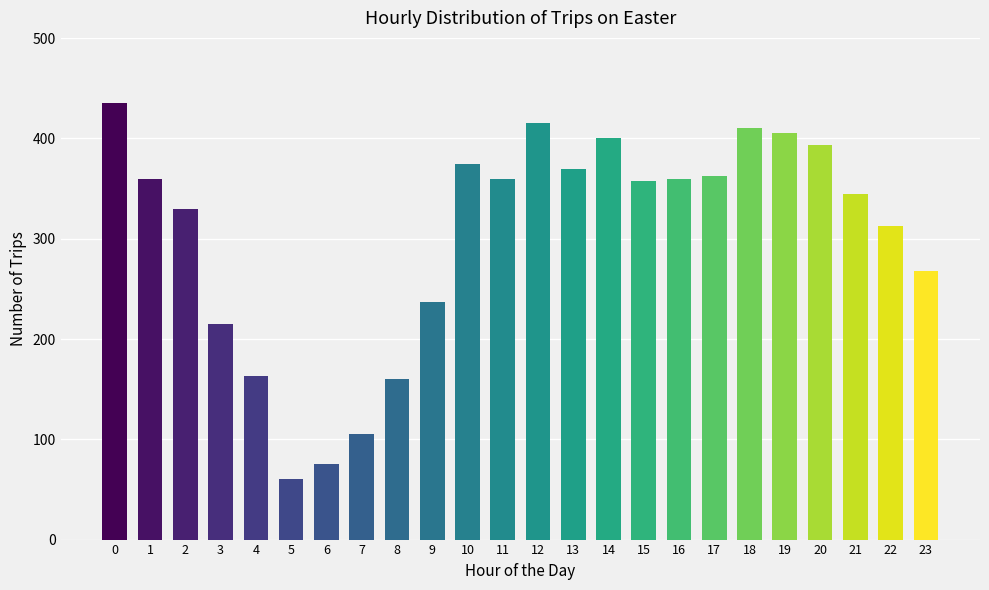

Which has a higher value, 11 or 8?

11